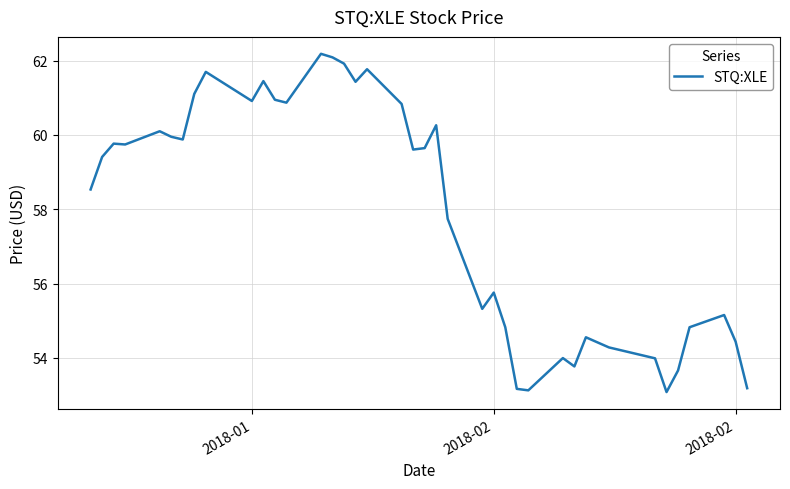

What is the smallest value displayed?

53.1